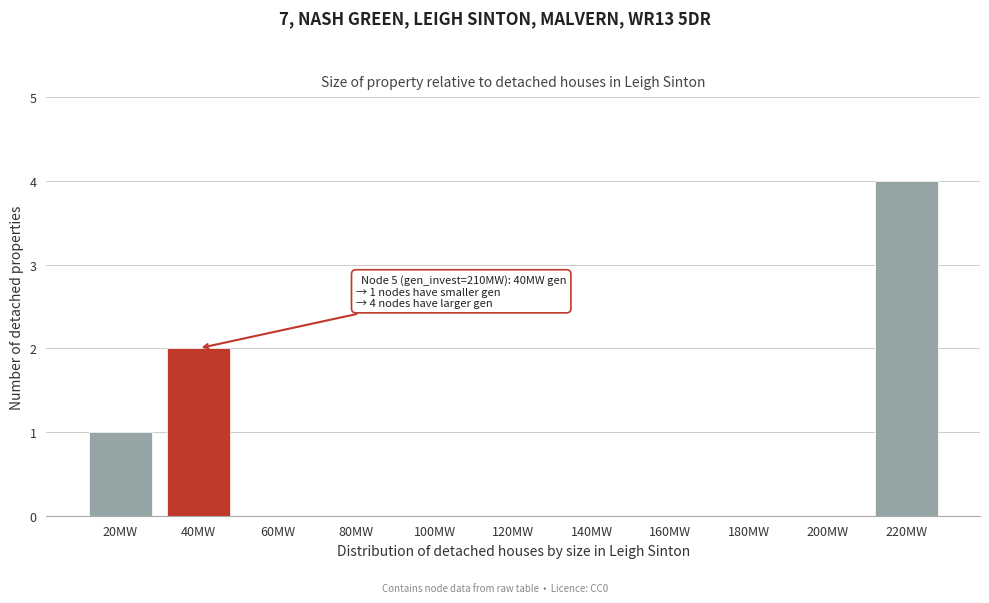

Reading left to right, what are all the values shown in this chart?

20MW=1	40MW=2	60MW=0	80MW=0	100MW=0	120MW=0	140MW=0	160MW=0	180MW=0	200MW=0	220MW=4